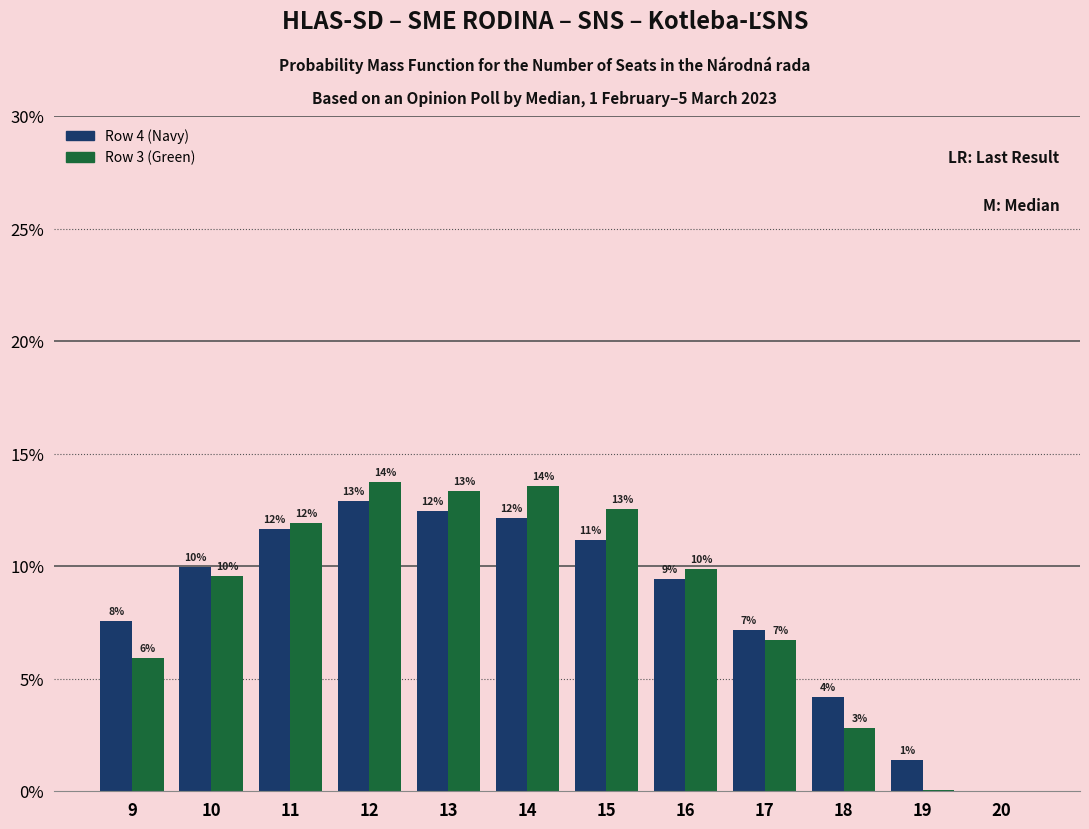

Are the bars horizontal?

No